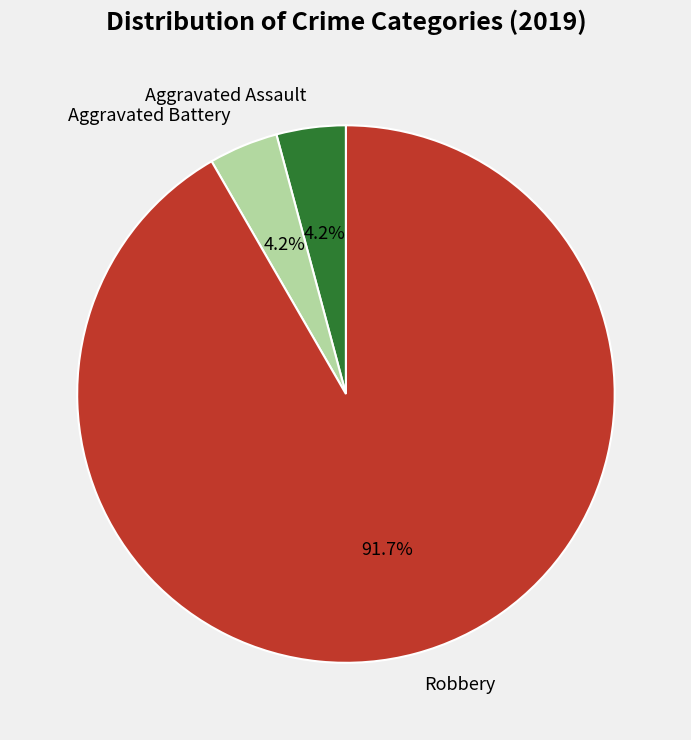

Which slice is the largest?

Robbery